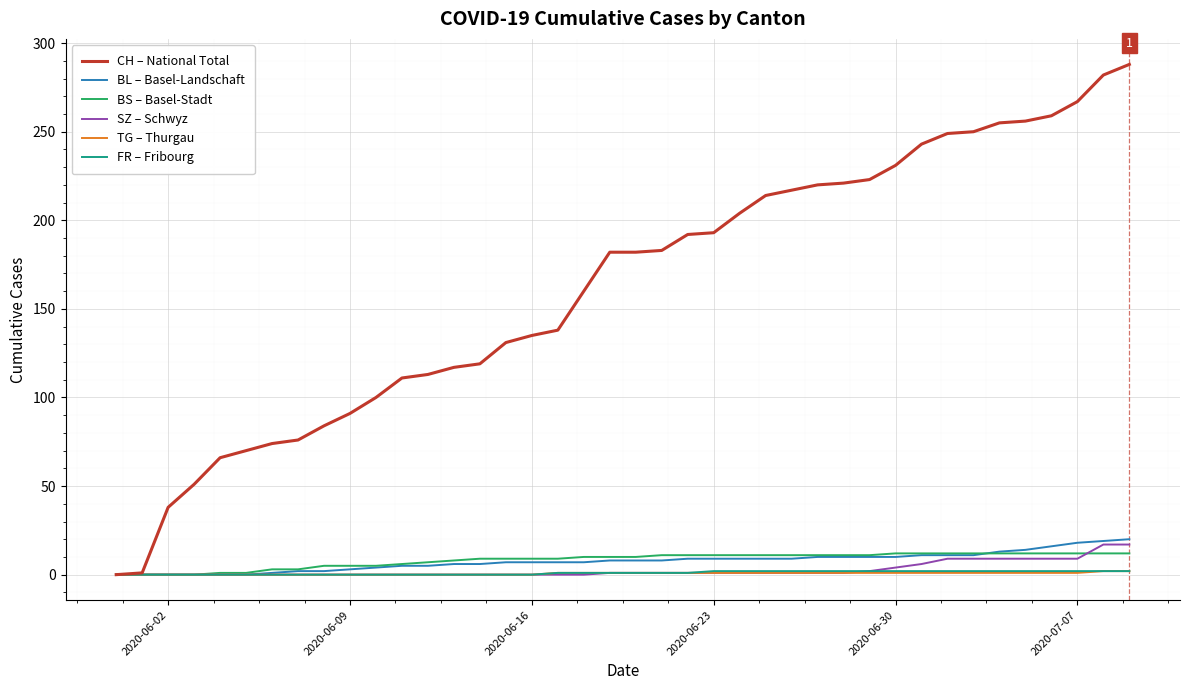

What is the maximum value shown in the chart?

288